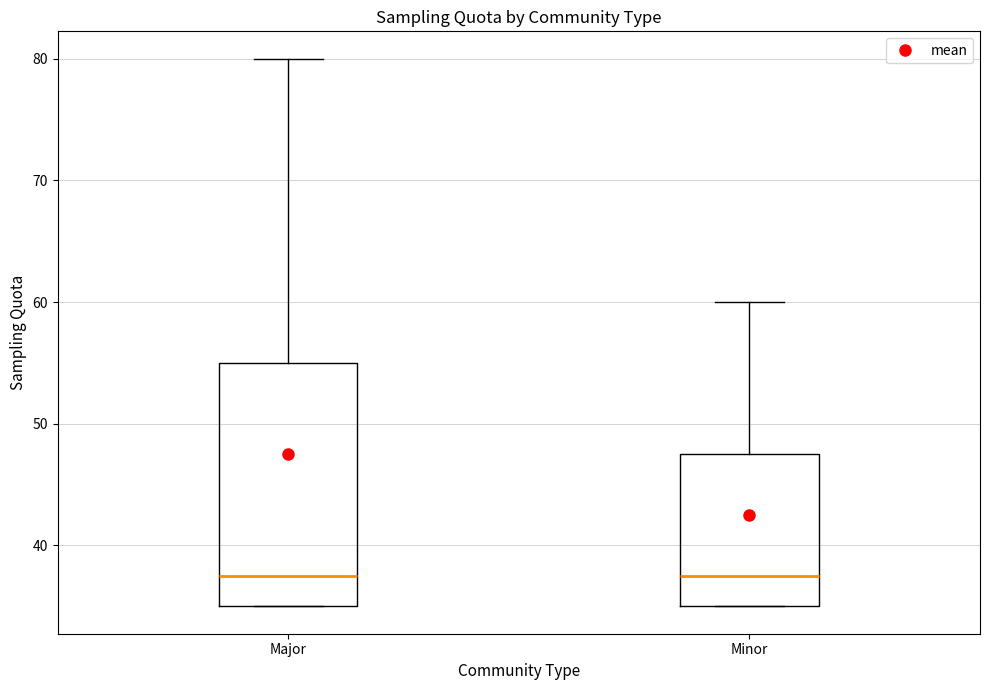

Which box is the tallest, from its lower edge to its upper edge?

Major